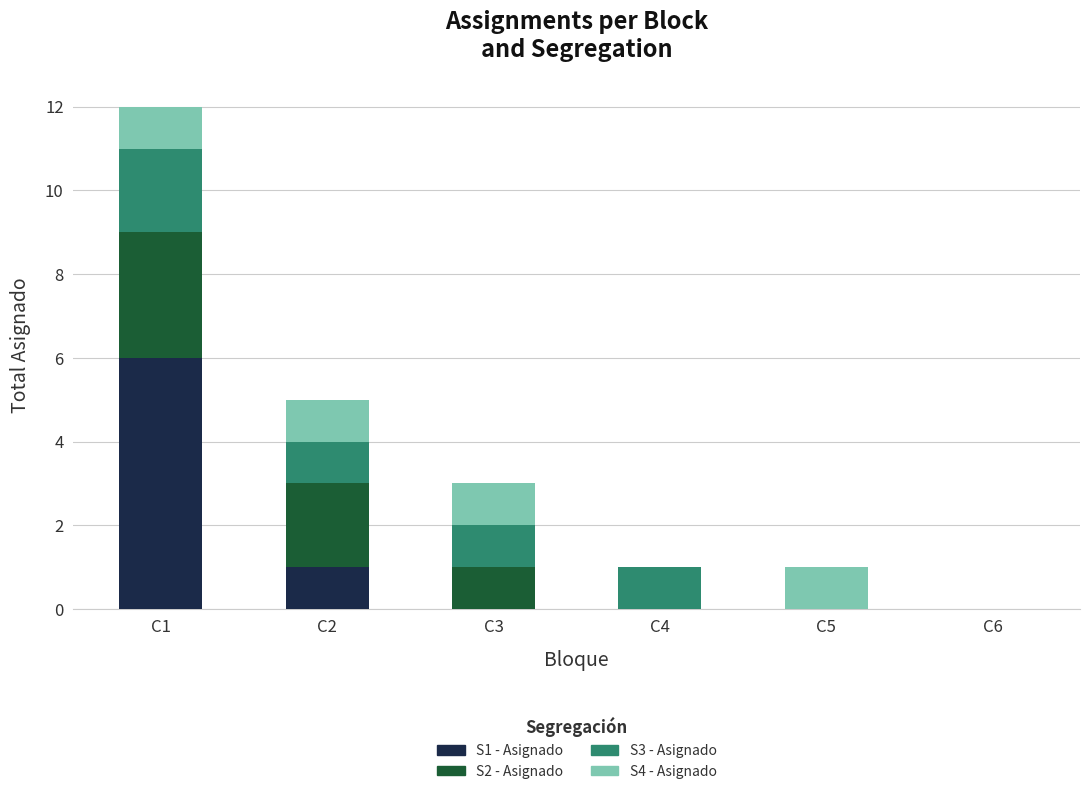

At which category is the sum across all series the highest?

C1